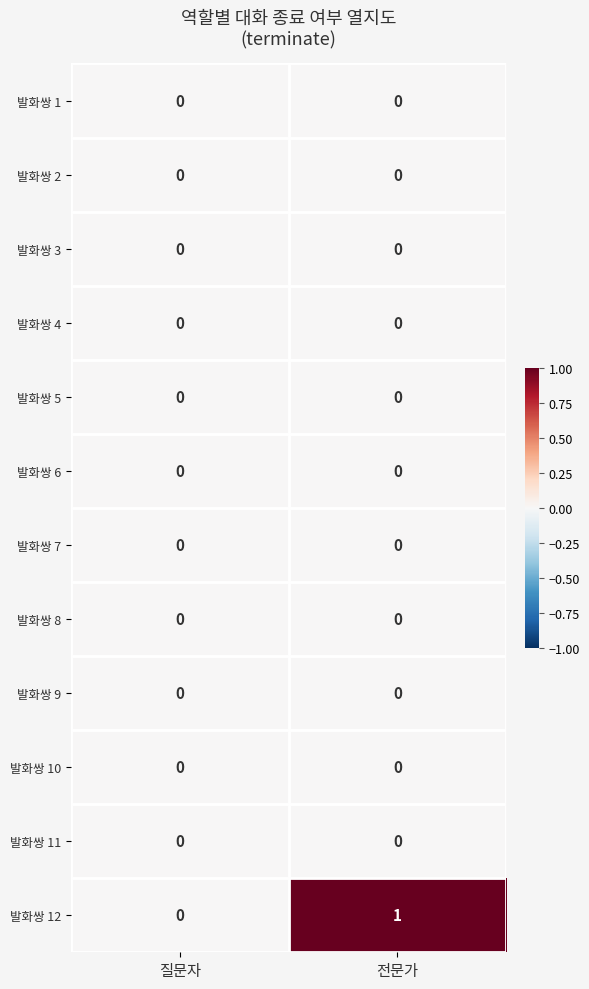

Which series has the largest range (max minus min)?

발화쌍 12